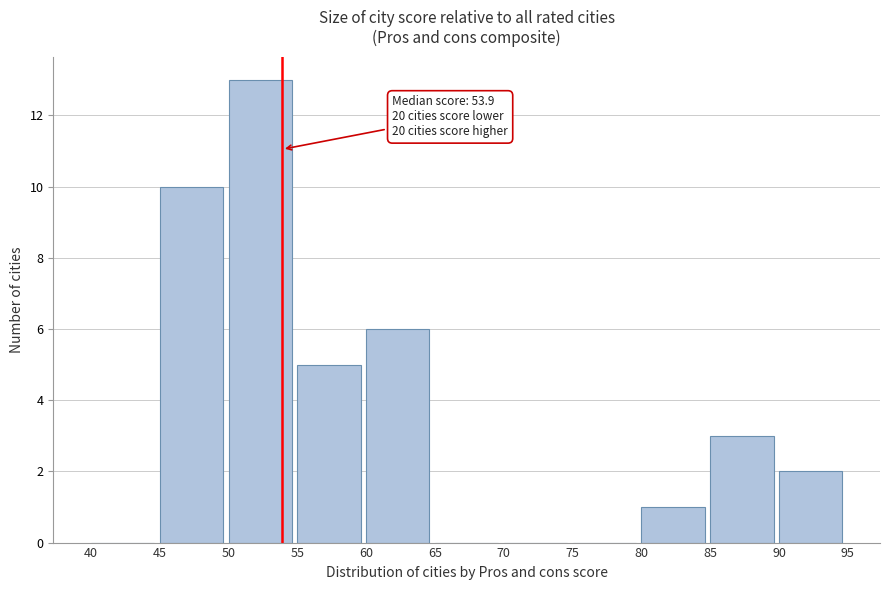

Over which range of the x-axis is the bar tallest?

50 to 55